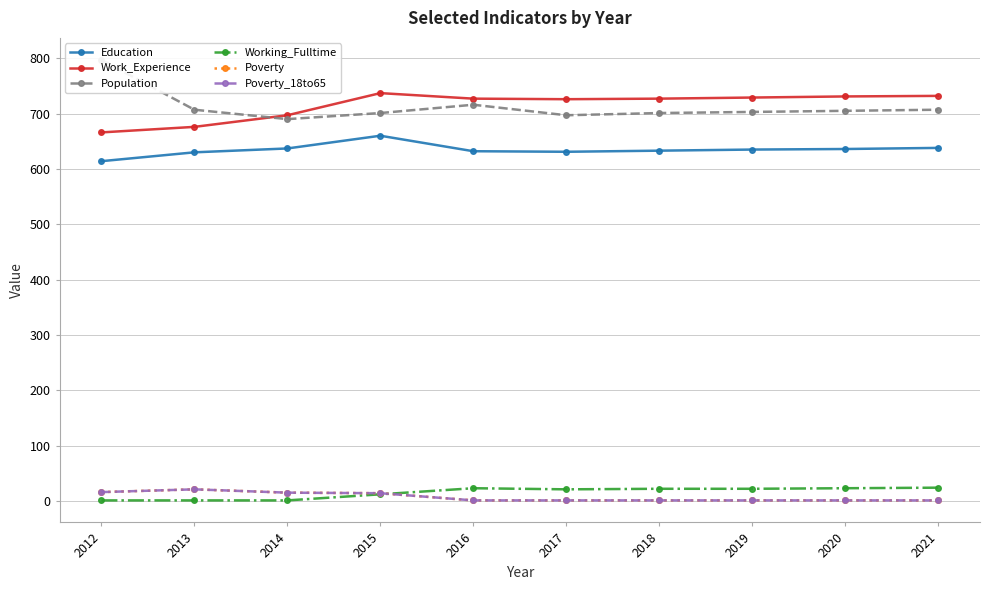

What is the maximum value for Work_Experience?

737